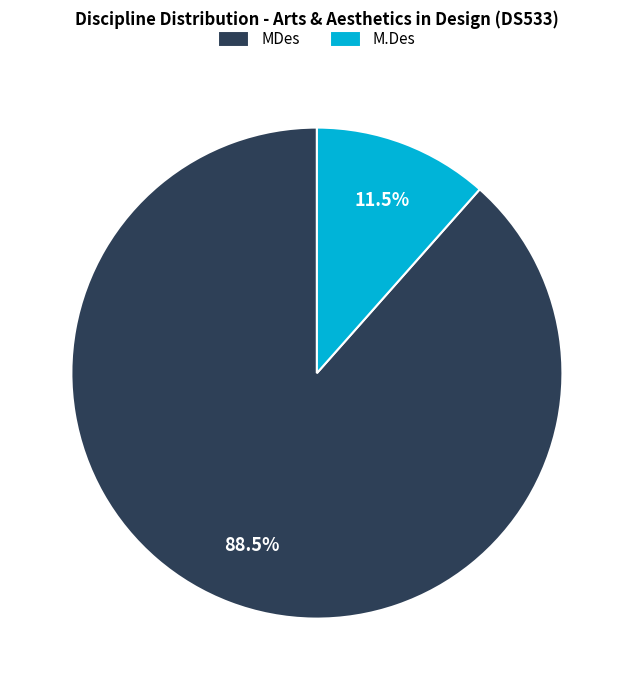

Is MDes the majority of the pie?

Yes